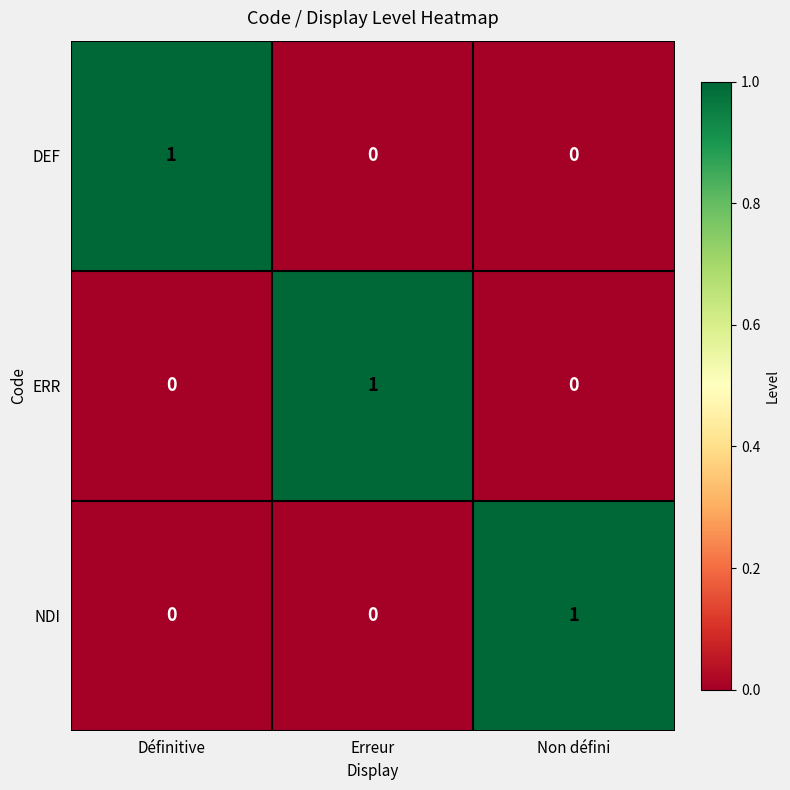

Which category has the highest value in the DEF series?

Définitive